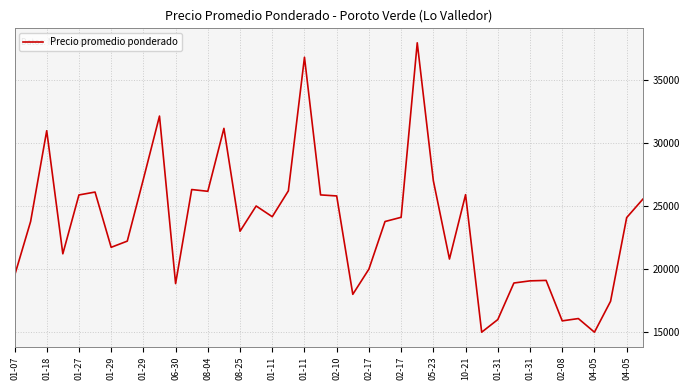

What is the greatest value displayed?

37931